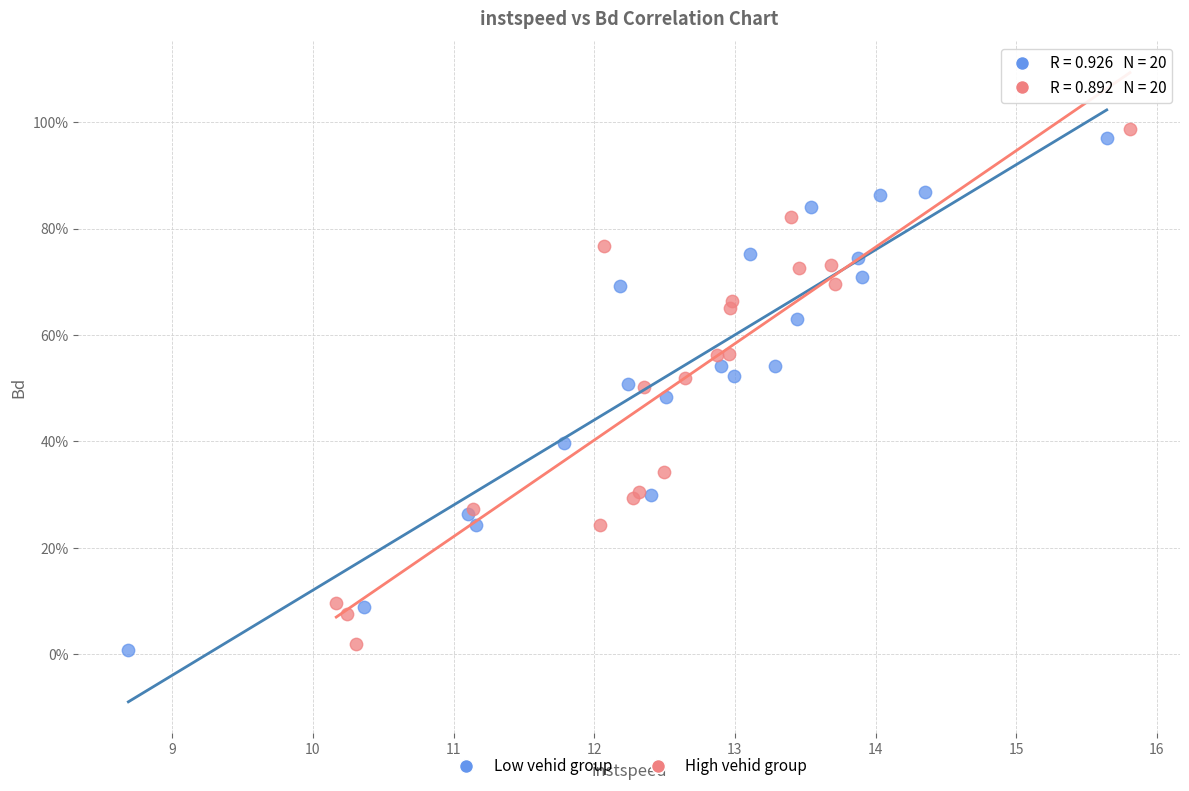

What are all the series names shown in the legend?

Low vehid group, High vehid group